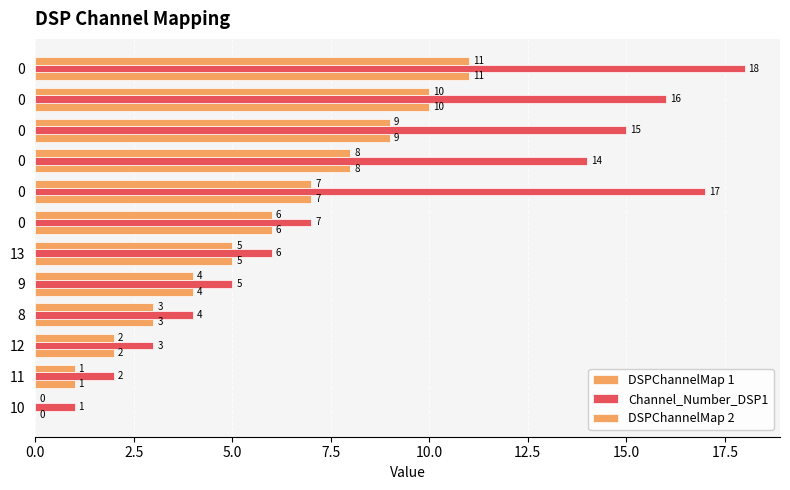

How many positive values does the DSPChannelMap 1 series have?

11